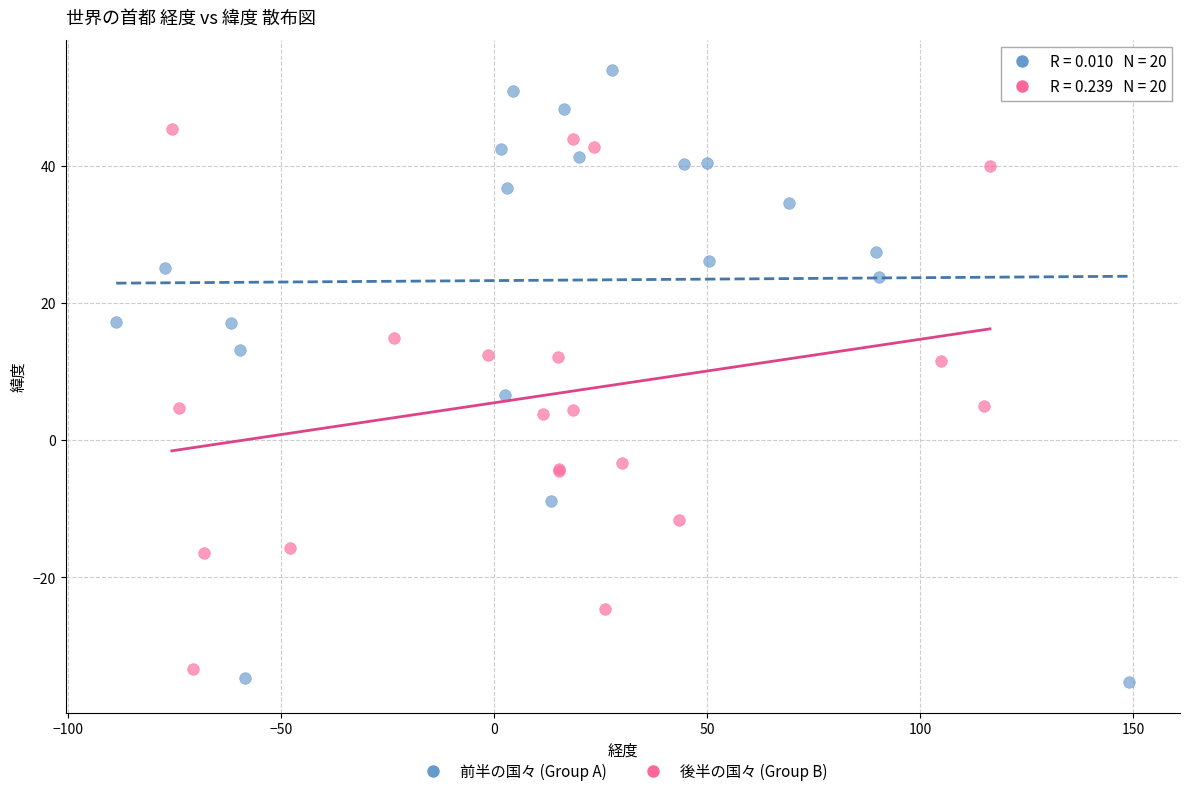

Which series has the widest spread of Y values?

前半の国々 (Group A)